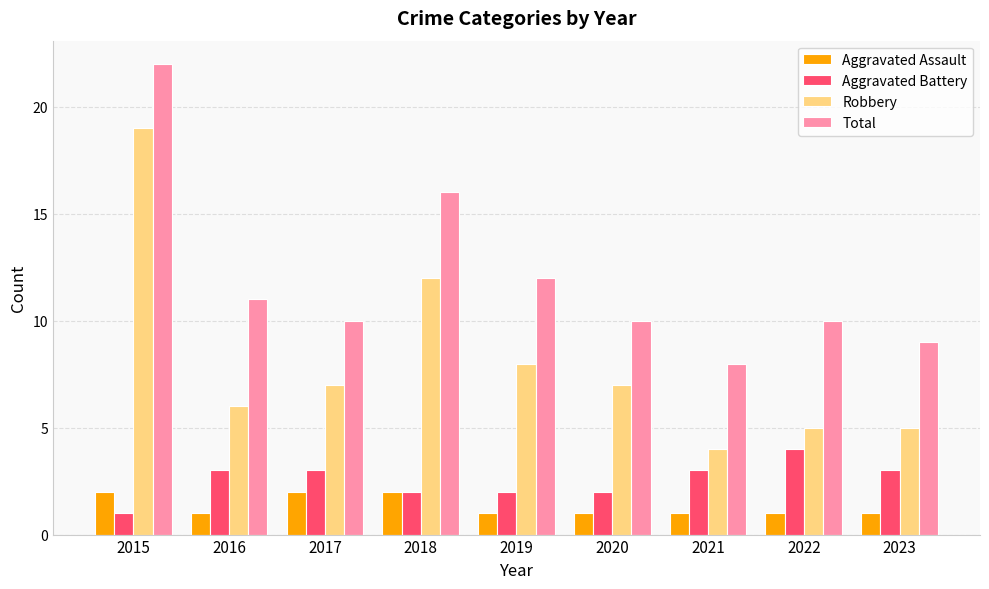

What is the lowest value of the Aggravated Battery series?

1